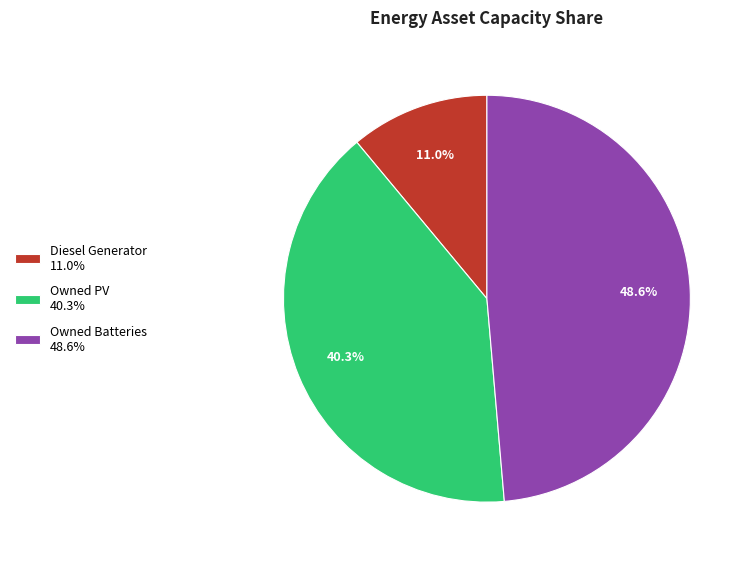

Combined, do Diesel Generator and Owned PV account for over 50%?

Yes